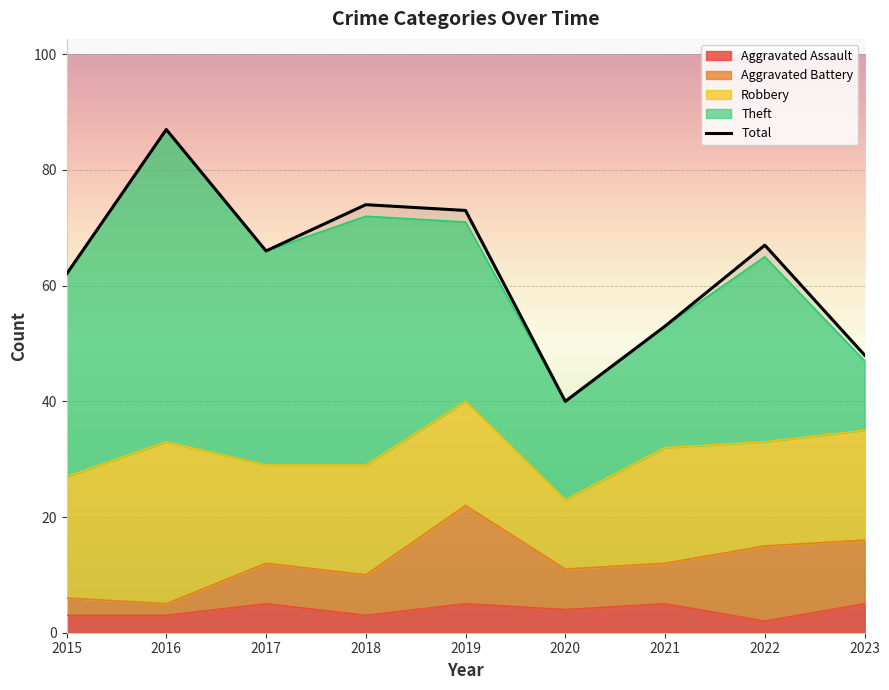

Rank the categories by value from lowest to highest.

2020, 2023, 2021, 2015, 2017, 2022, 2019, 2018, 2016